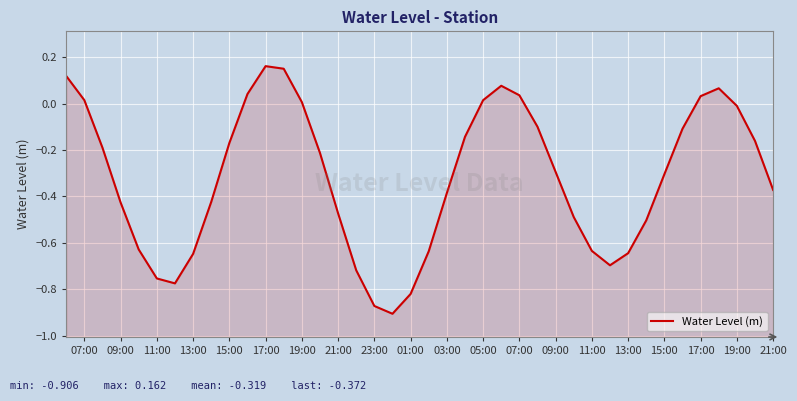

How many data points are less than 0?

29